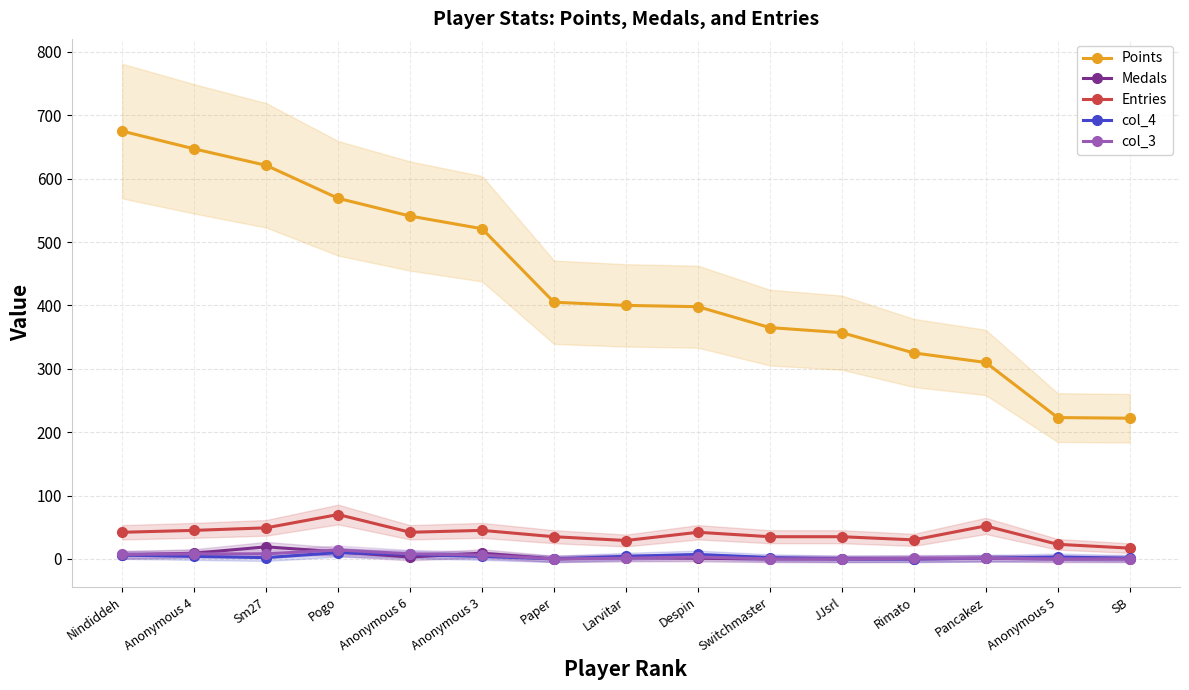

How many lines are shown in the chart?

5